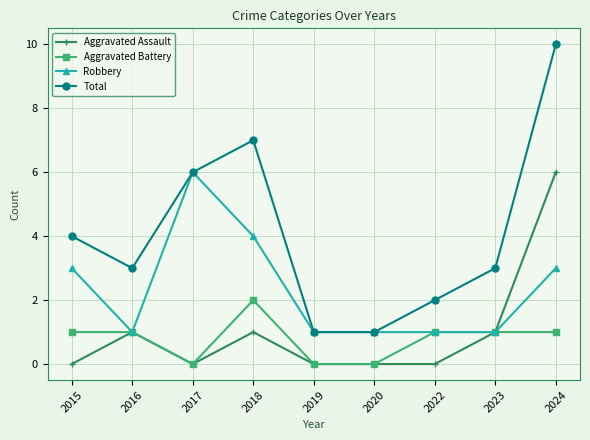

Does the chart have visible grid lines?

Yes